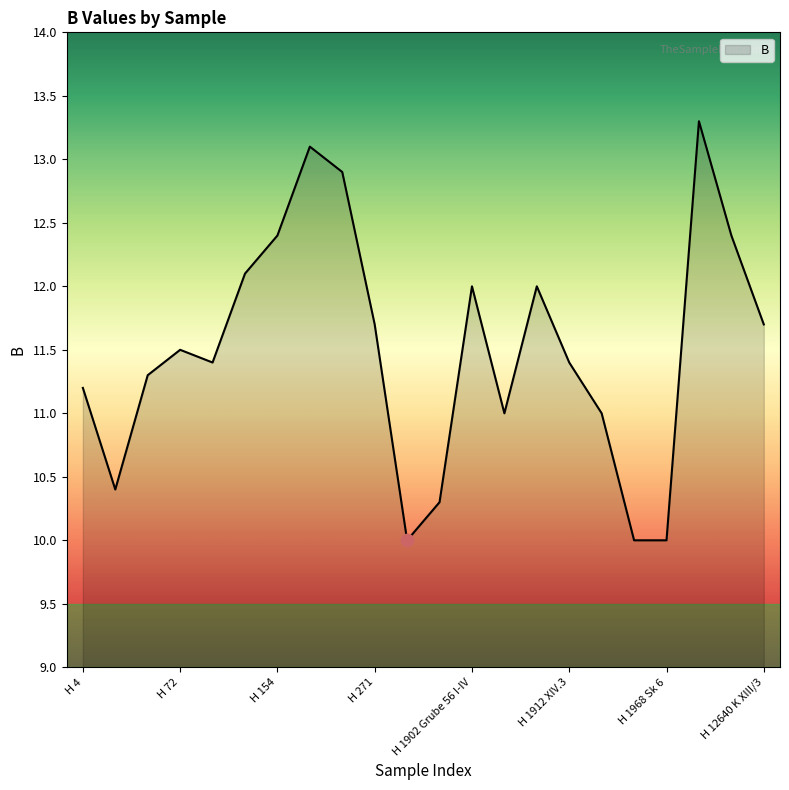

What is the greatest value displayed?

13.3